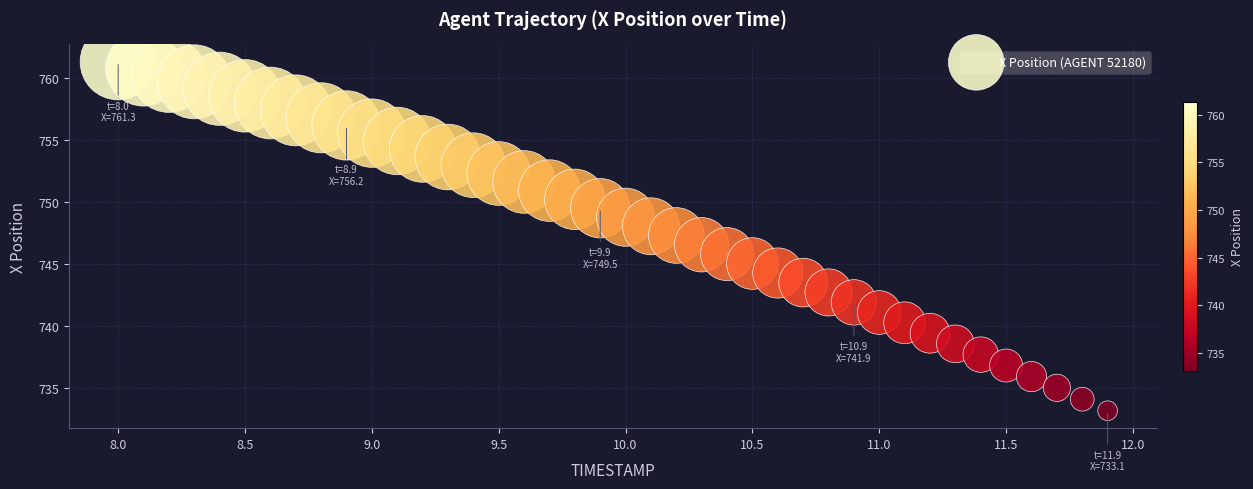

What is the range of X values (max minus min)?

3.9